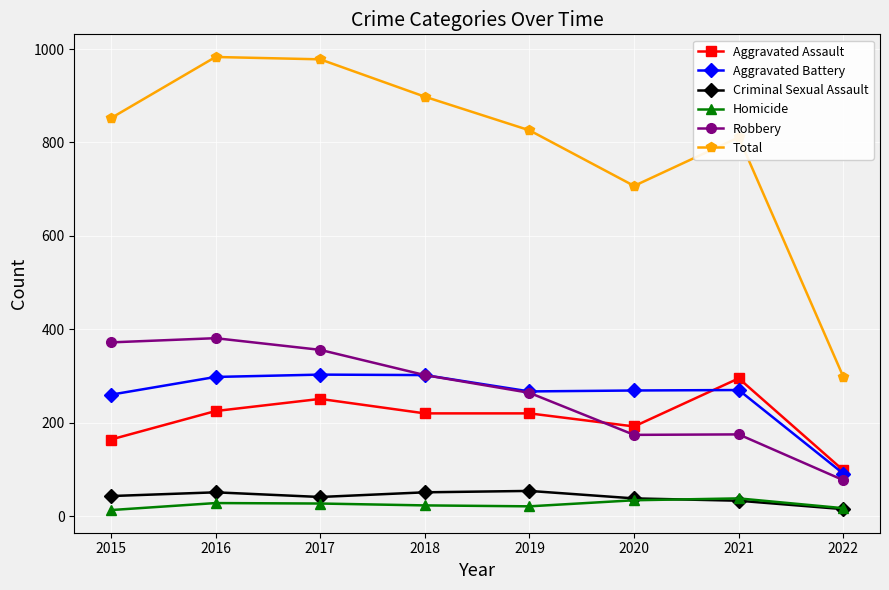

What are all the series names shown in the legend?

Aggravated Assault, Aggravated Battery, Criminal Sexual Assault, Homicide, Robbery, Total